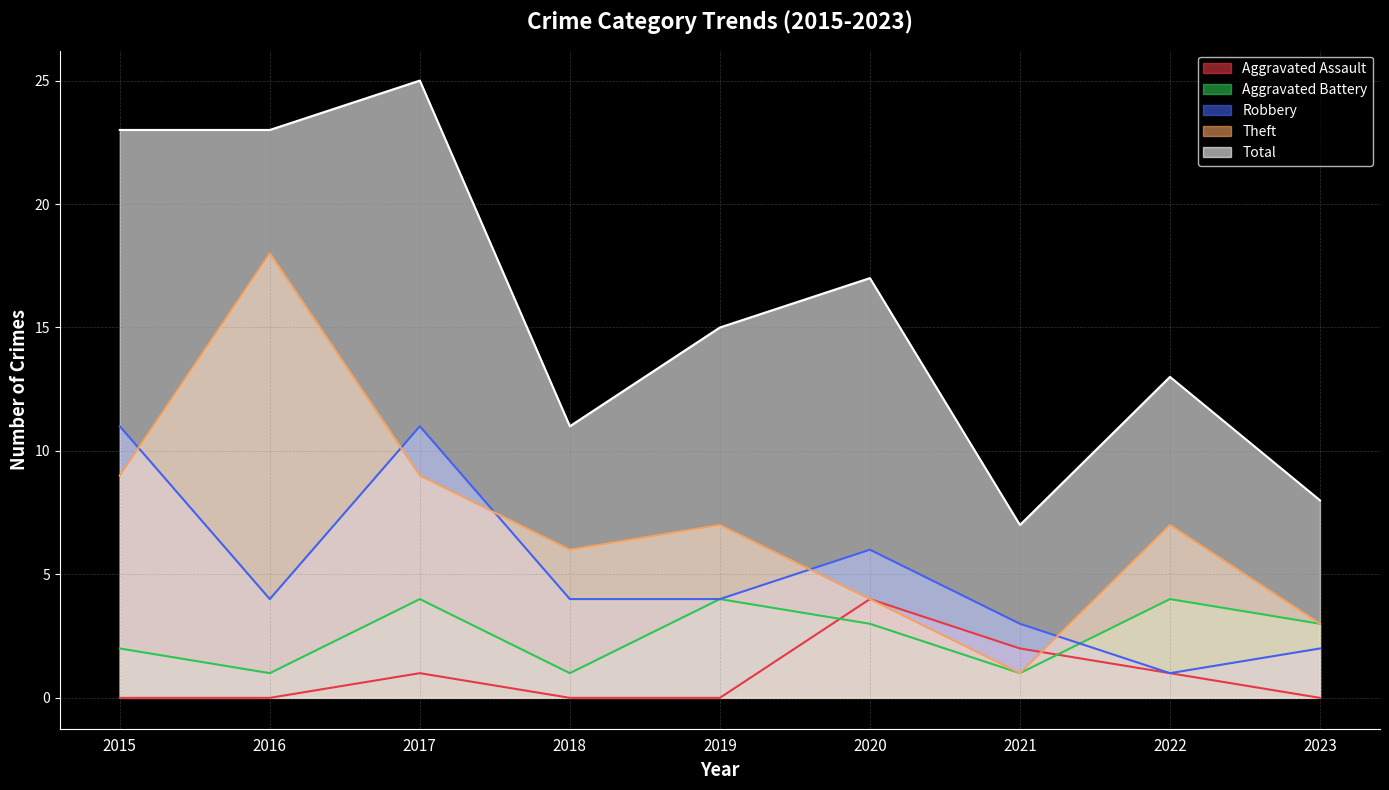

True or false: Aggravated Battery and Theft intersect in this chart.

False